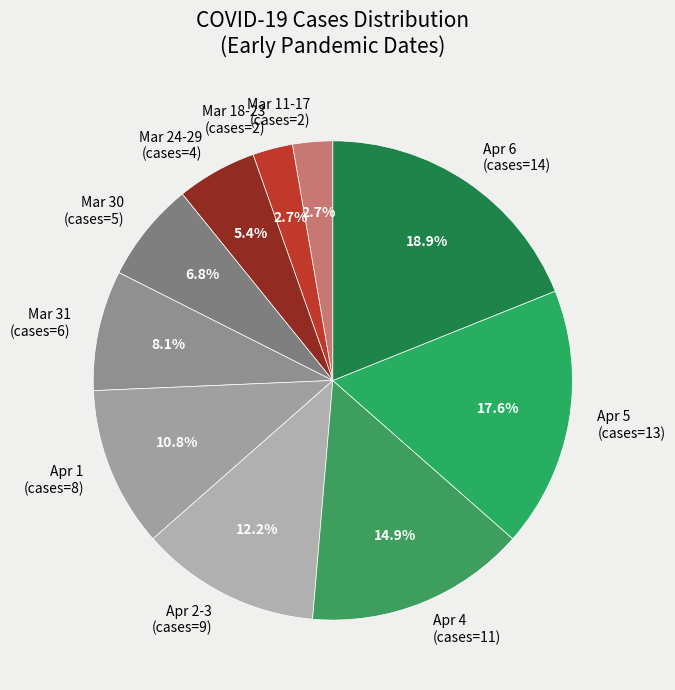

Is there any slice that represents more than half of the pie?

No